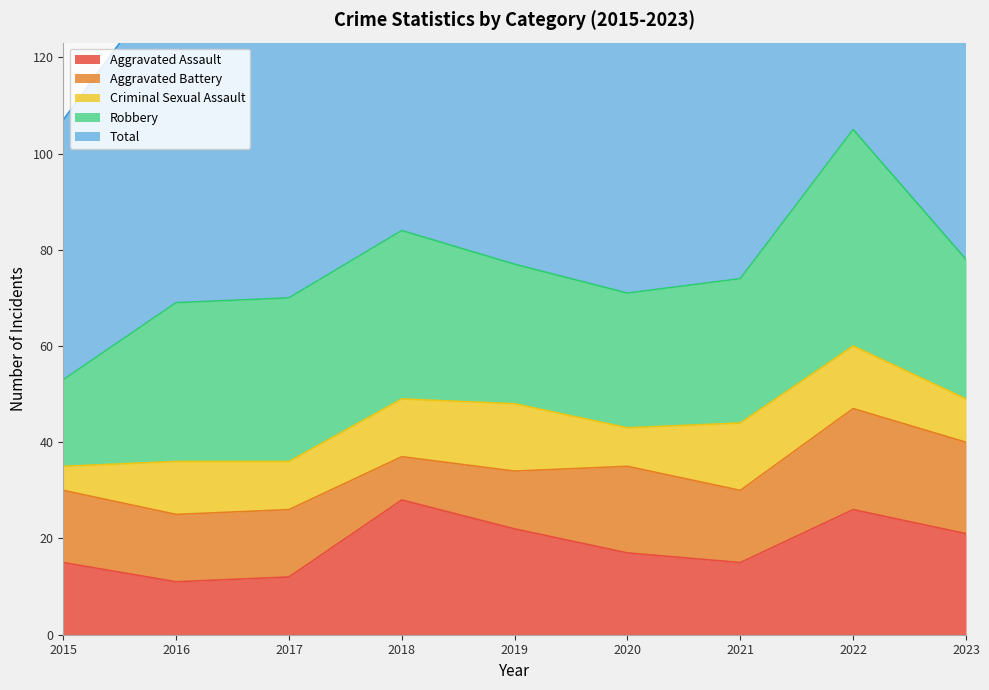

In Robbery, how many points are lower than both neighbors (excluding endpoints)?

1